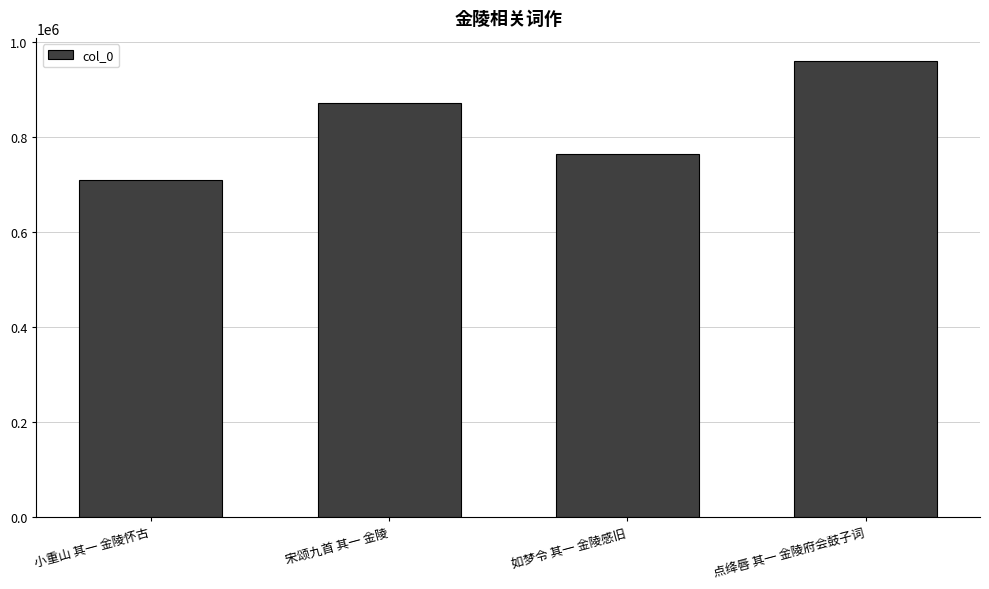

What is the change in value from 宋颂九首 其一 金陵 to 如梦令 其一 金陵感旧?

-108797